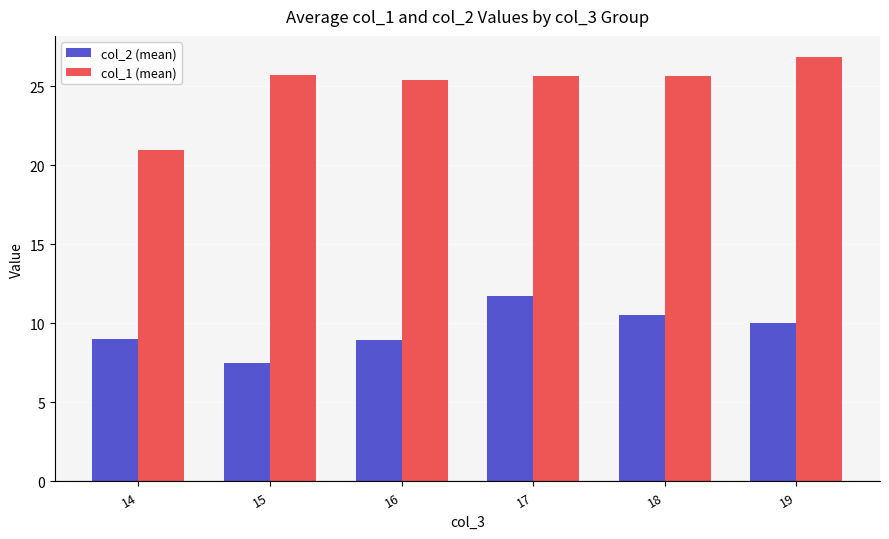

Is it true that col_2 (mean) equals 10.5 at 18?

True